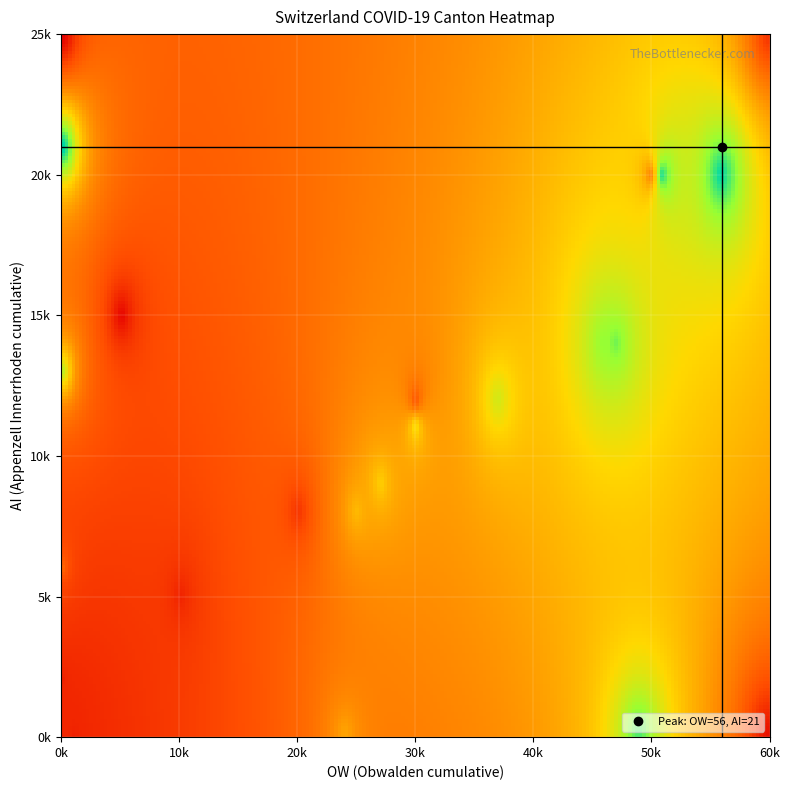

Reading left to right, list all the values displayed in this chart.

2020-02: 0	4	8	20	30	36	50	69	97	142	219	280	327	419	569	806	1124	1461	1866	2160	2954	3722	4801	5788	7014	7904	8498	9735	10838	11975	13064	14367	15207	15809	16928	17852	18915	20005	20978	21554
AI_vals: 0	0	0	0	0	0	0	0	0	0	0	0	0	0	0	0	0	0	2	0	4	5	0	6	0	0	0	0	8	9	11	12	13	0	14	14	0	20	20	21
OW_vals: 0	0	0	0	0	0	0	0	0	0	0	0	0	0	0	0	0	1	0	0	0	0	0	0	0	0	0	24	25	27	30	37	0	0	46	47	49	51	56	0